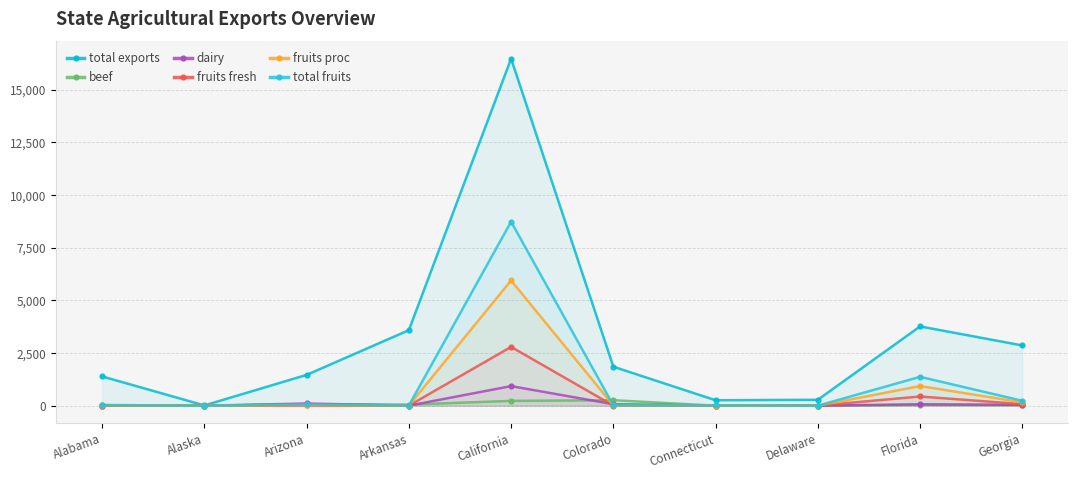

How many lines are shown in the chart?

6